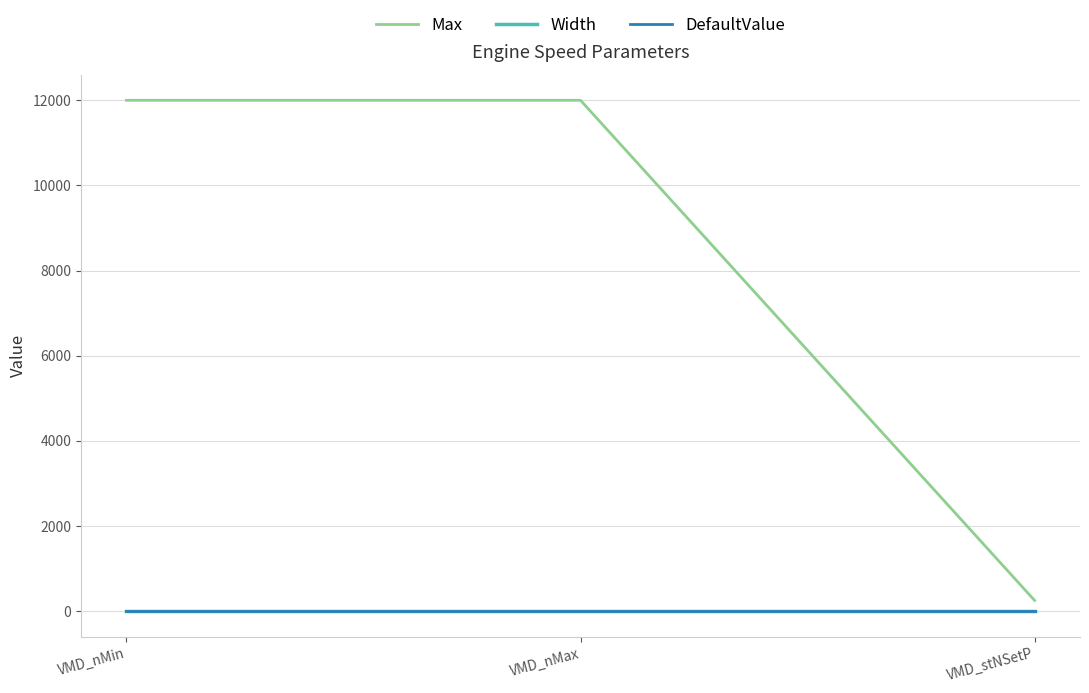

Which series has the widest spread of values?

Max